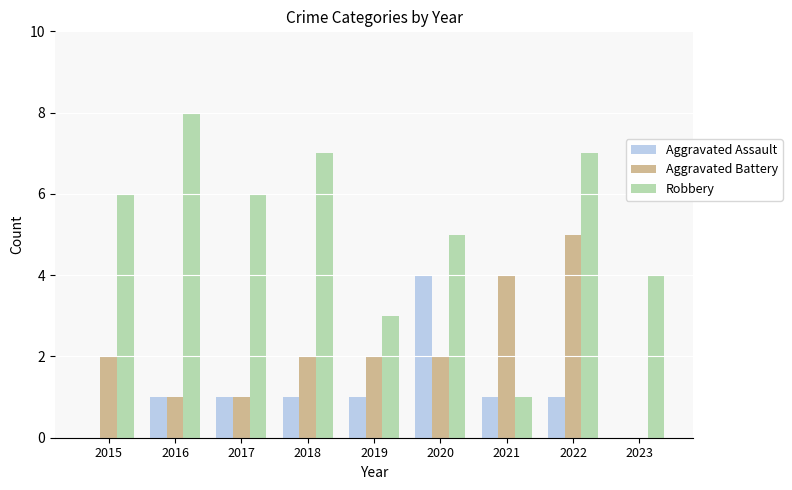

What is the sum of the Aggravated Assault values at 2021 and 2018?

2